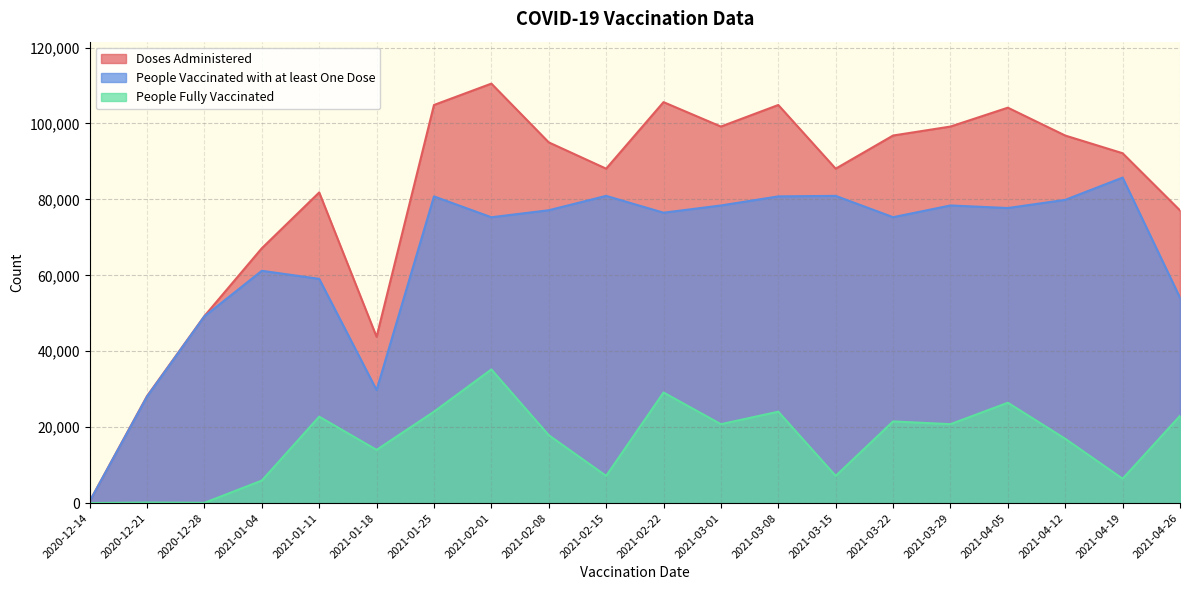

Rank the series by their average value, from lowest to highest.

People Fully Vaccinated, People Vaccinated with at least One Dose, Doses Administered